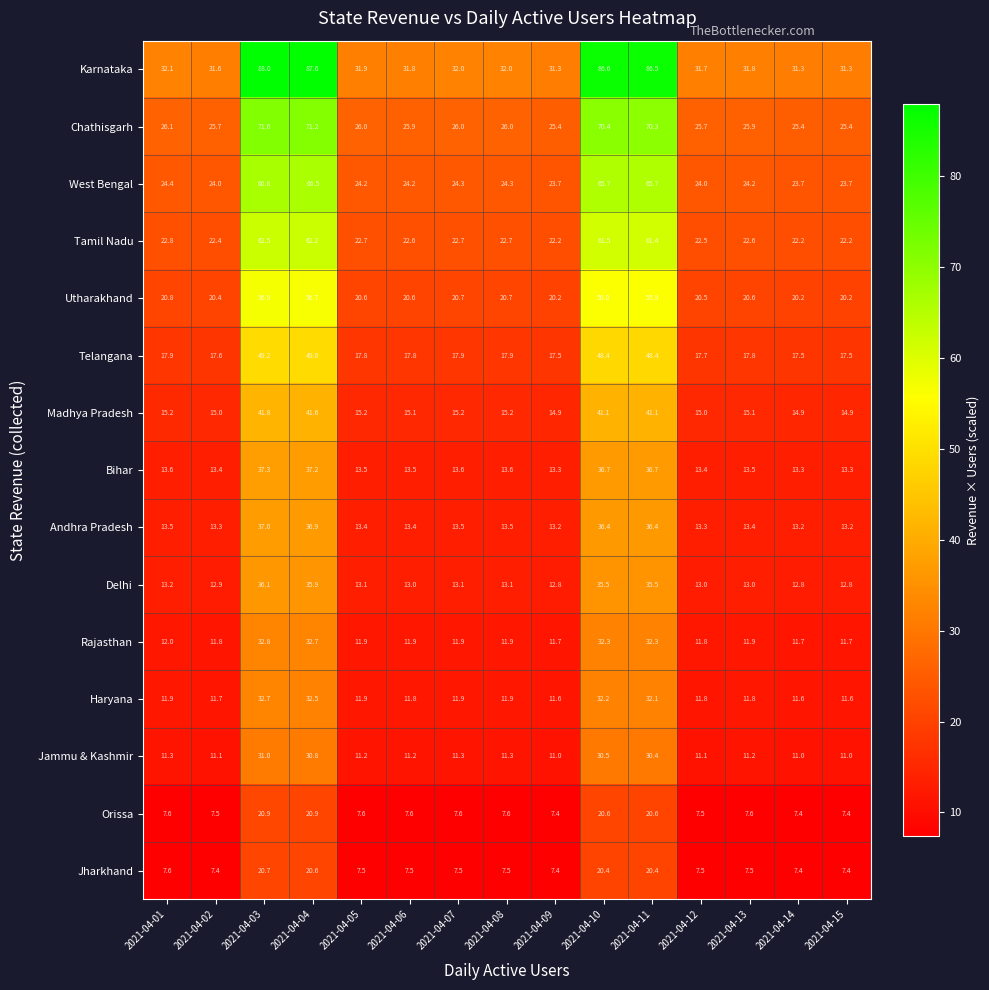

What is the average value of the Jammu & Kashmir series?

16.4